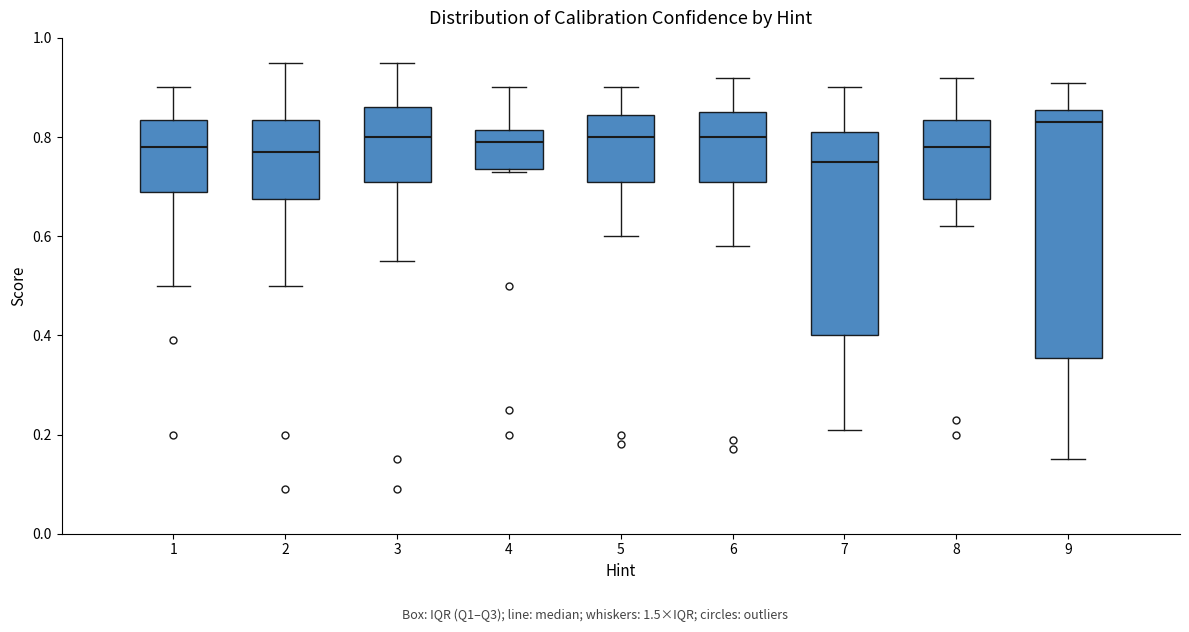

Reading left to right, read every box against the y-axis: the position of its median line, the range the box covers, and the ends of its whiskers. The values are not printed on the chart, so give them approximately, as read against the axis.

1: median 0.78, box 0.70 to 0.84, whiskers 0.50 to 0.90
2: median 0.78, box 0.68 to 0.84, whiskers 0.50 to 0.96
3: median 0.80, box 0.72 to 0.86, whiskers 0.56 to 0.96
4: median 0.80, box 0.74 to 0.82, whiskers 0.74 to 0.90
5: median 0.80, box 0.72 to 0.84, whiskers 0.60 to 0.90
6: median 0.80, box 0.72 to 0.86, whiskers 0.58 to 0.92
7: median 0.76, box 0.40 to 0.82, whiskers 0.22 to 0.90
8: median 0.78, box 0.68 to 0.84, whiskers 0.62 to 0.92
9: median 0.84, box 0.36 to 0.86, whiskers 0.16 to 0.92